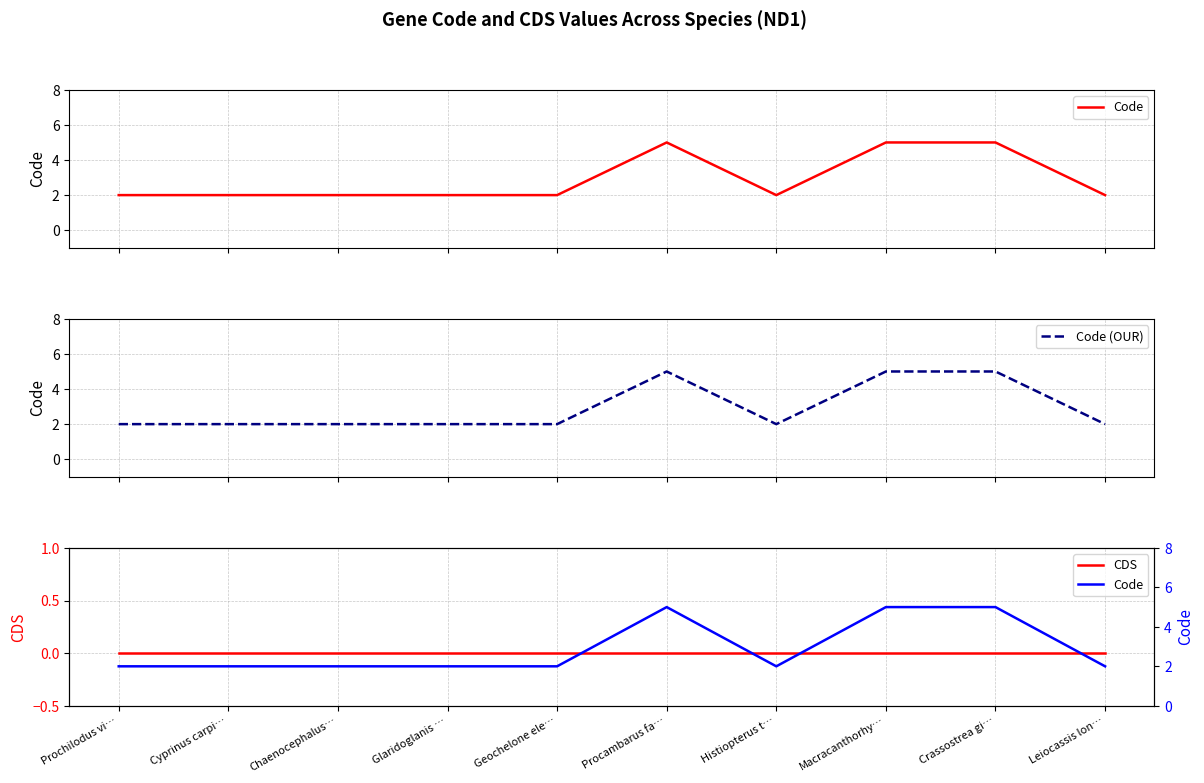

Reading left to right, extract all data points from this chart.

Code: Prochilodus vi…=2	Cyprinus carpi…=2	Chaenocephalus…=2	Glaridoglanis …=2	Geochelone ele…=2	Procambarus fa…=5	Histiopterus t…=2	Macracanthorhy…=5	Crassostrea gi…=5	Leiocassis lon…=2
Code (OUR): Prochilodus vi…=2	Cyprinus carpi…=2	Chaenocephalus…=2	Glaridoglanis …=2	Geochelone ele…=2	Procambarus fa…=5	Histiopterus t…=2	Macracanthorhy…=5	Crassostrea gi…=5	Leiocassis lon…=2
CDS: Prochilodus vi…=0	Cyprinus carpi…=0	Chaenocephalus…=0	Glaridoglanis …=0	Geochelone ele…=0	Procambarus fa…=0	Histiopterus t…=0	Macracanthorhy…=0	Crassostrea gi…=0	Leiocassis lon…=0